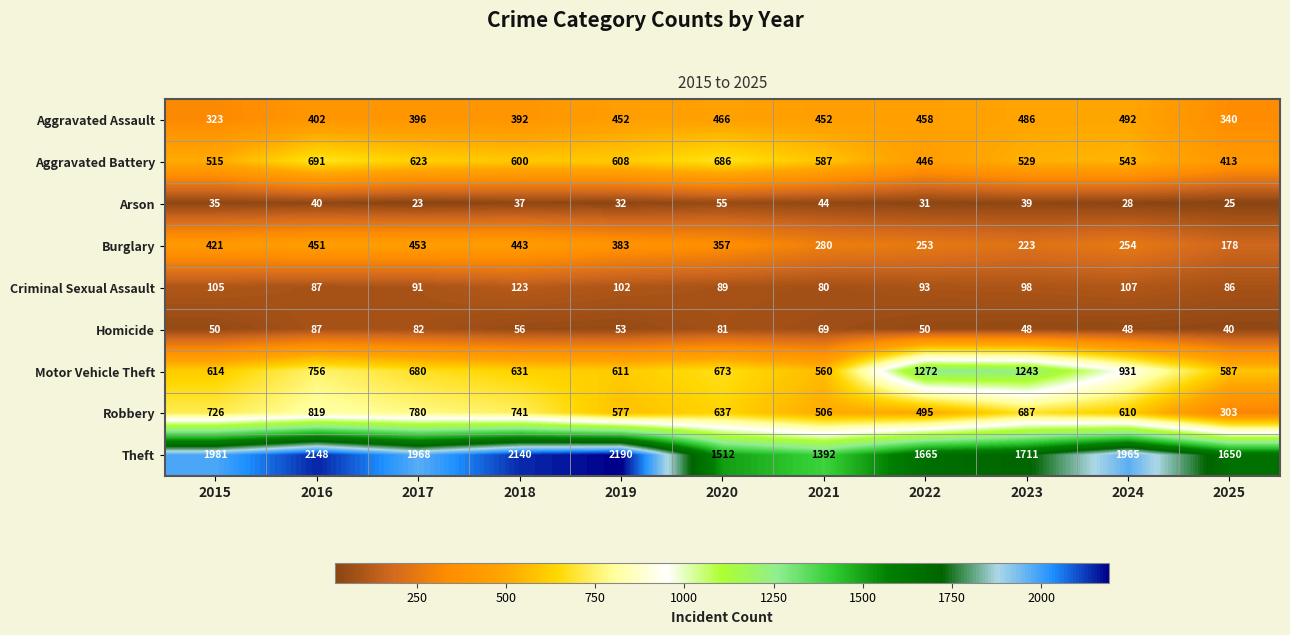

At how many categories does at least one series exceed 1070?

11